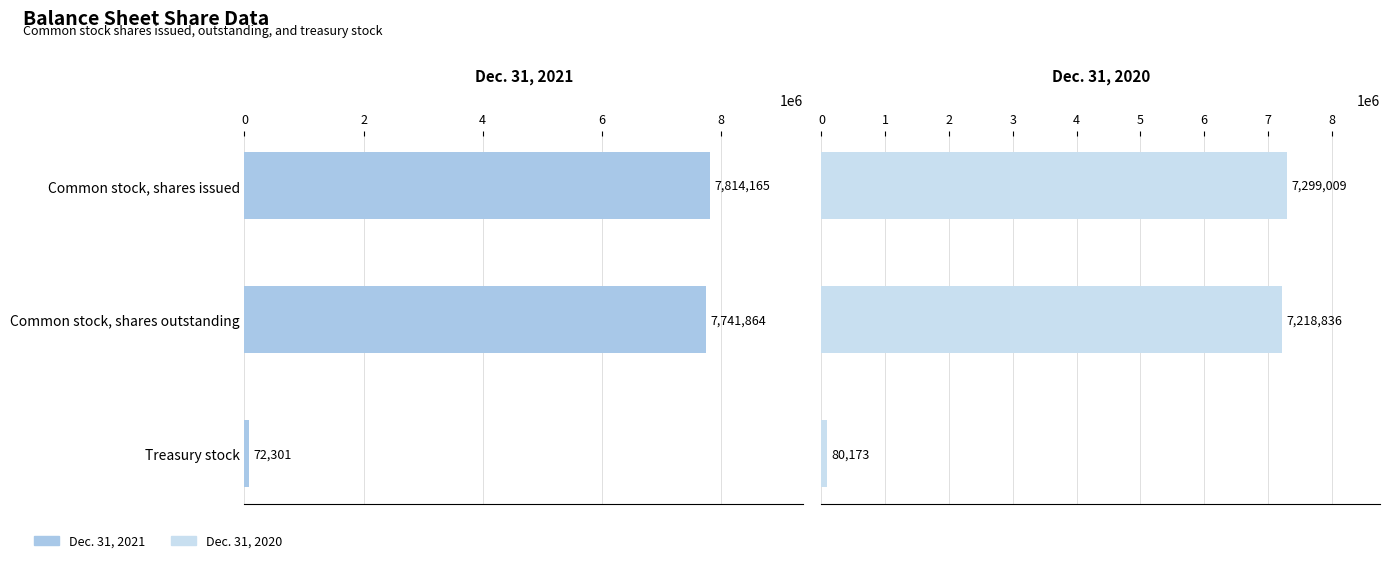

Read the Dec. 31, 2021 value at Treasury stock.

72301